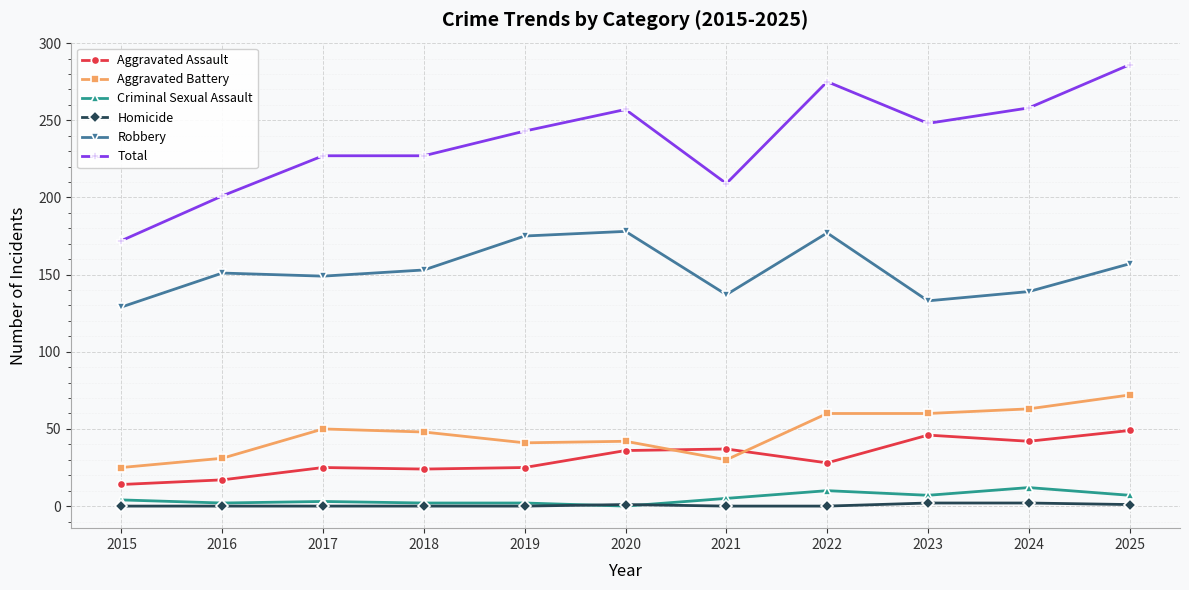

How many categories are shown in the chart?

11